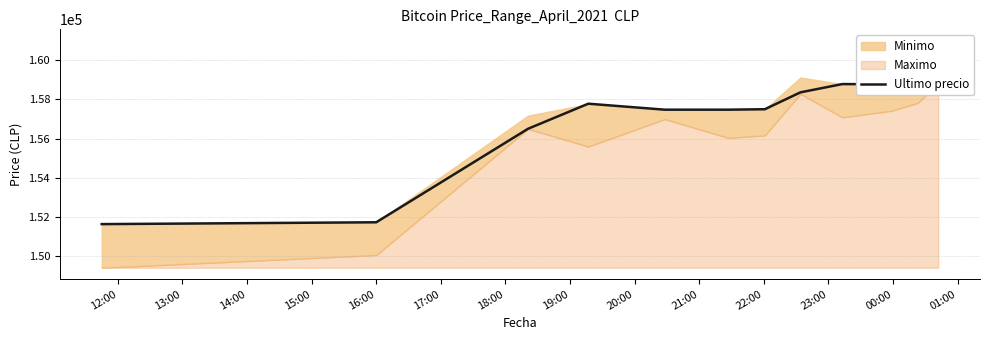

What is the label of the 10th point from the left?

21:00